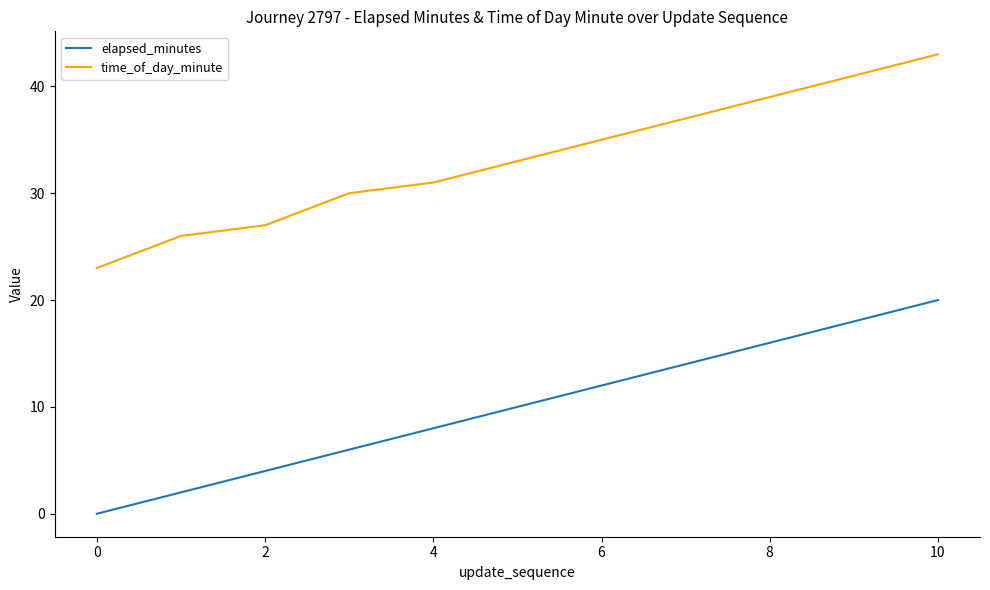

True or false: elapsed_minutes has more than 2 points higher than both neighbors.

False